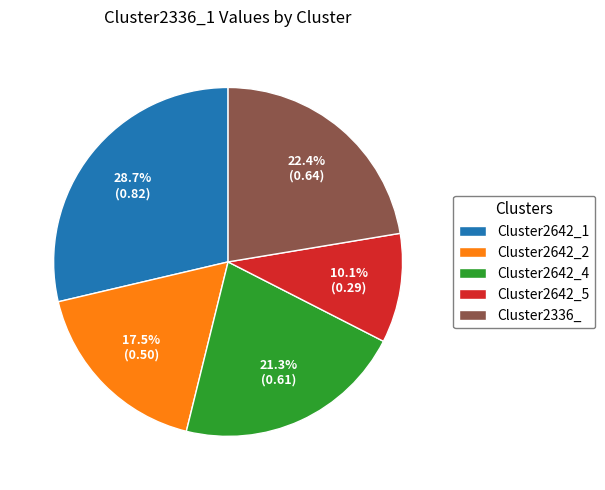

Is Cluster2336_ the majority of the pie?

No